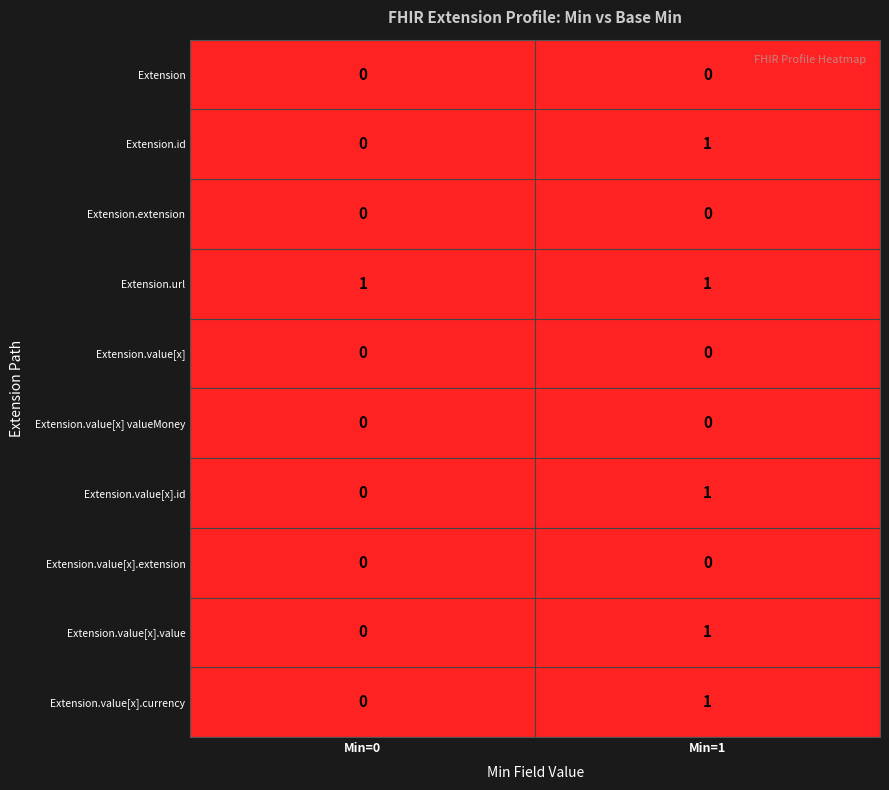

Which series has the largest total across all categories?

Extension.url